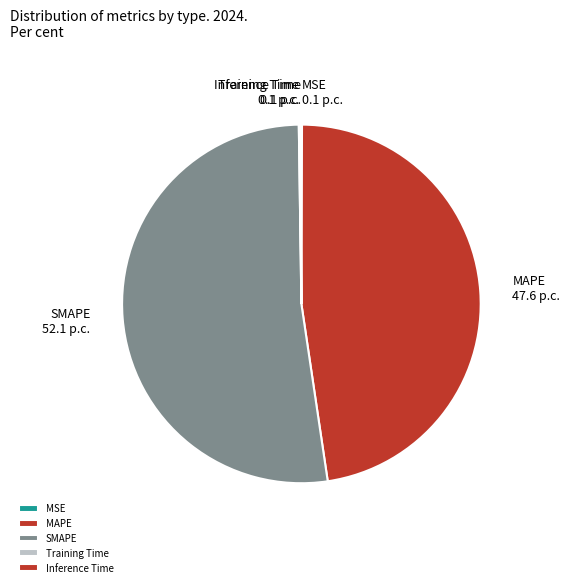

Between SMAPE and MAPE, which is larger?

SMAPE